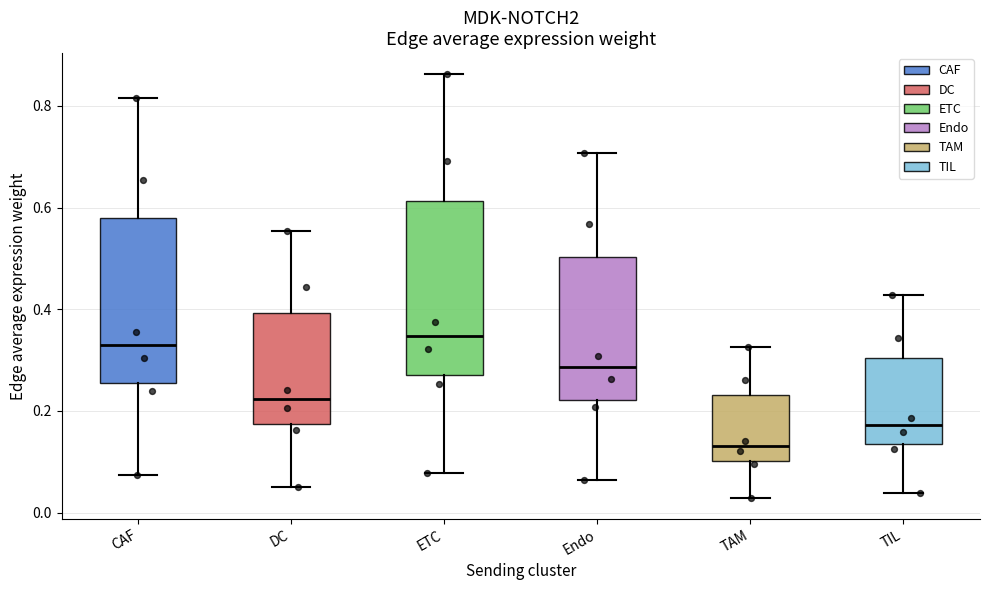

Which box has the lowest median line?

TAM